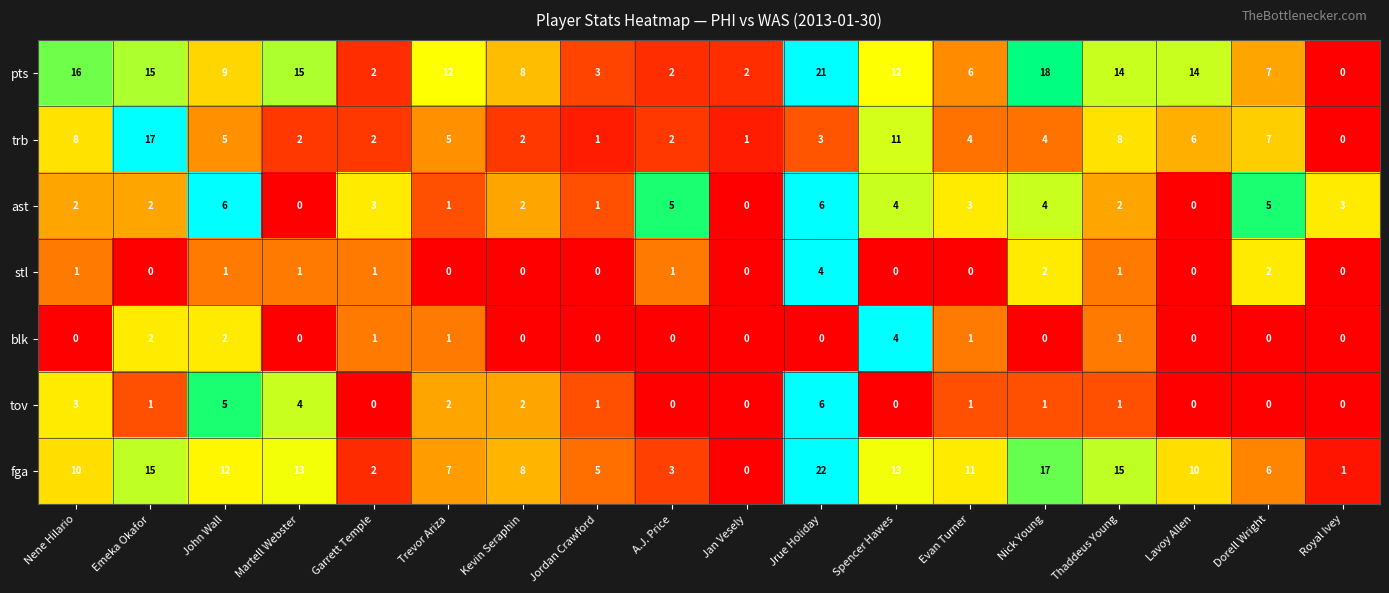

Is it true that ast equals 2 at Kevin Seraphin?

True